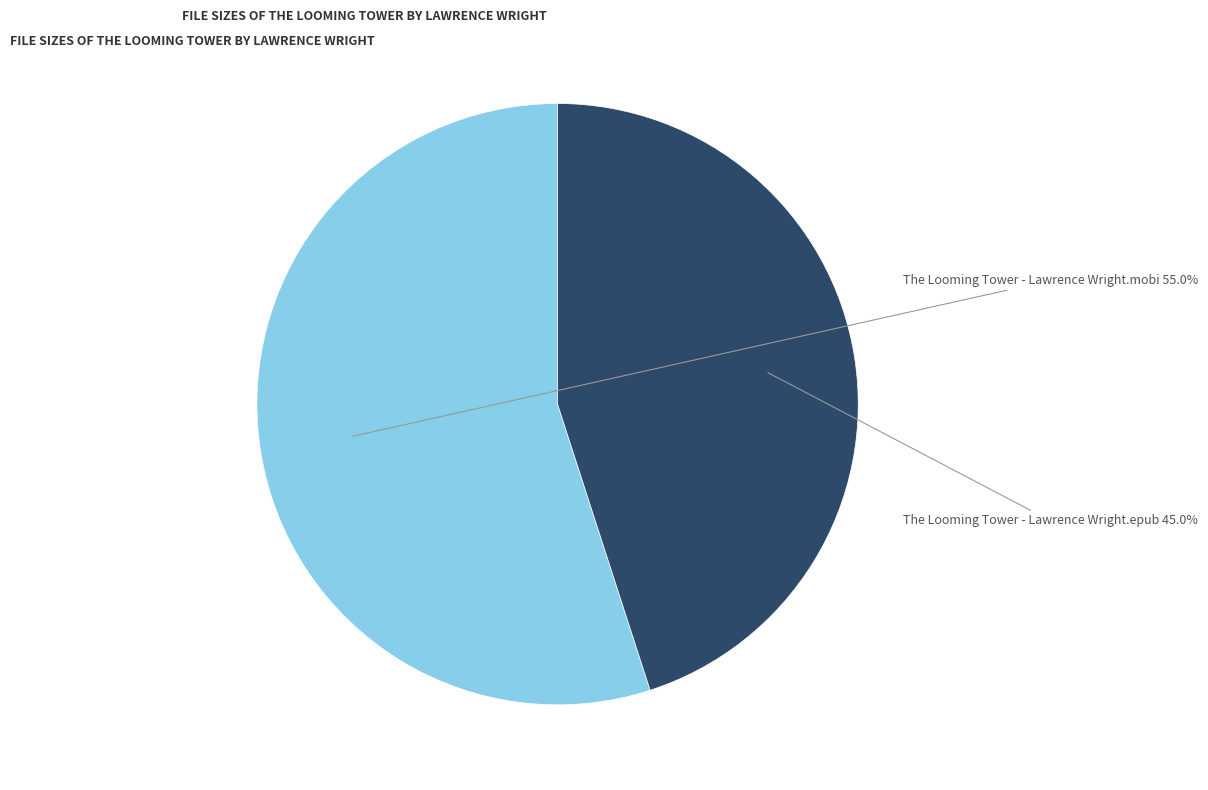

How much of the chart is everything except The Looming Tower - Lawrence Wright.mobi?

45.0%